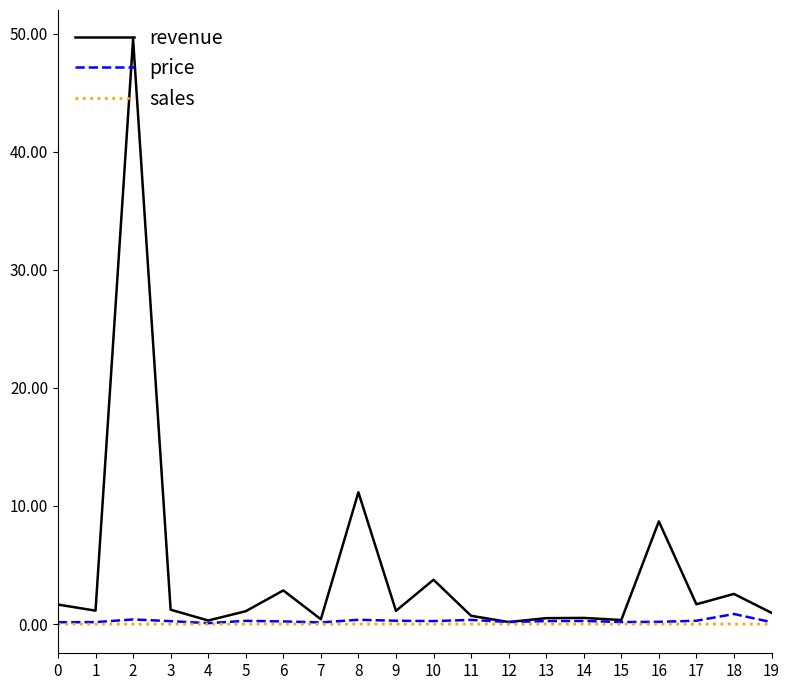

True or false: price has a value of 140175 at 3.

False